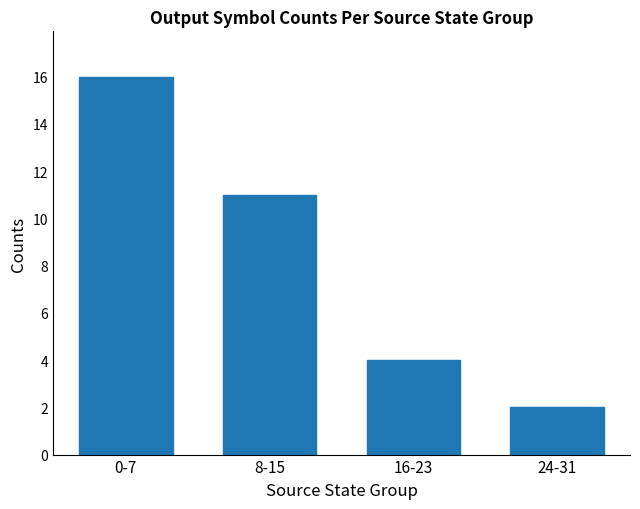

What value does the data have at 8-15, to the nearest 5?

10